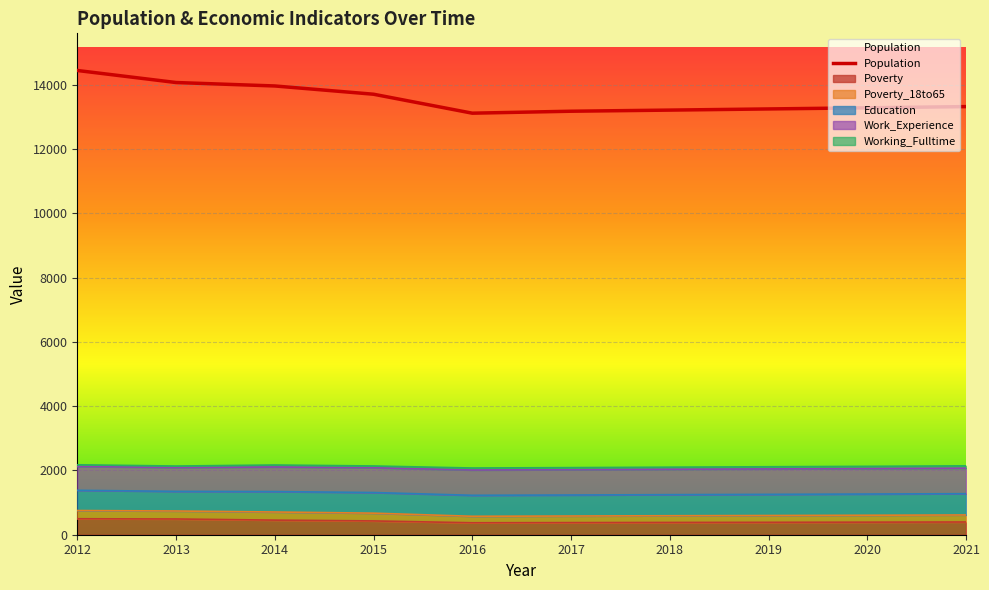

True or false: Population and Poverty intersect in this chart.

False